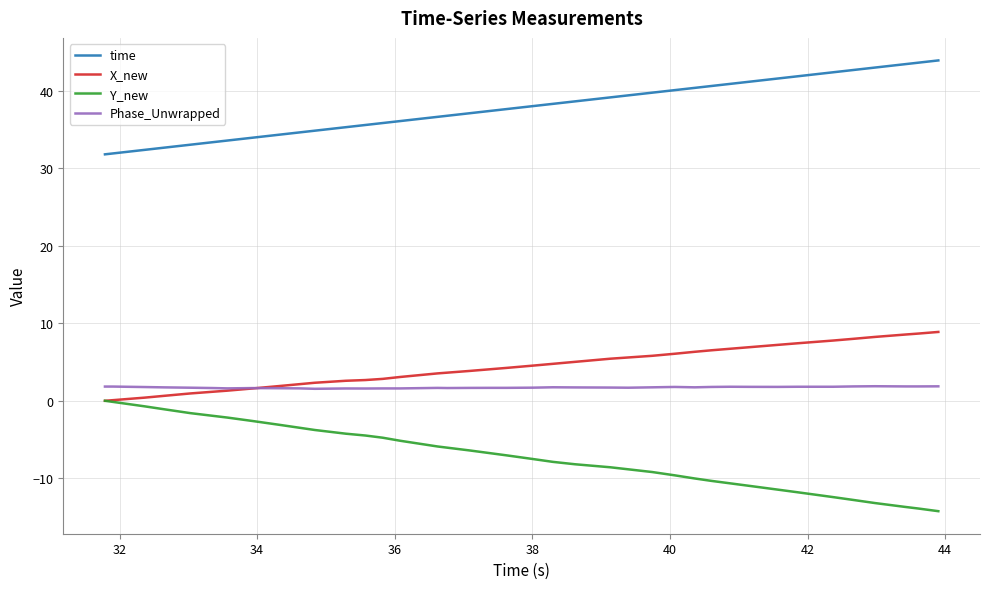

True or false: time and Phase_Unwrapped intersect in this chart.

False